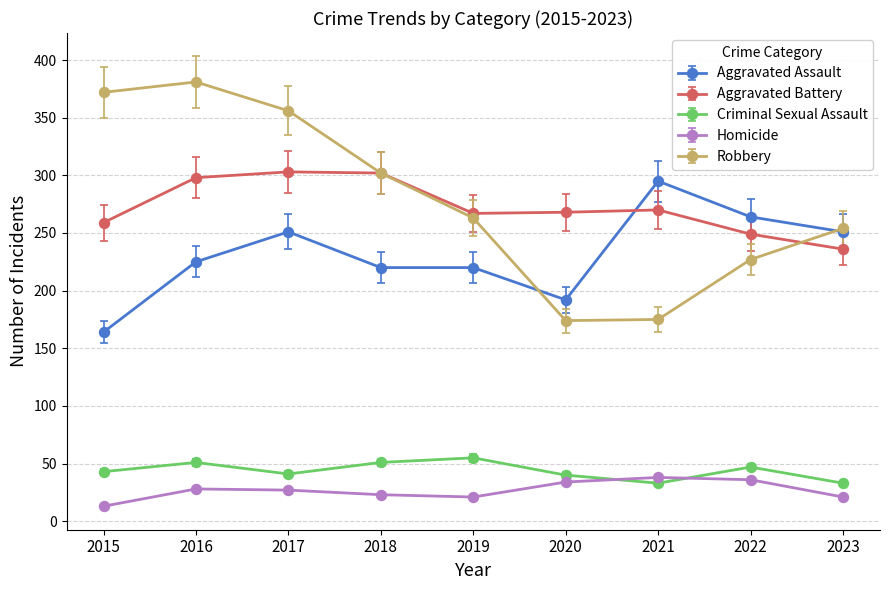

Which label corresponds to the smallest value in the chart?

2015